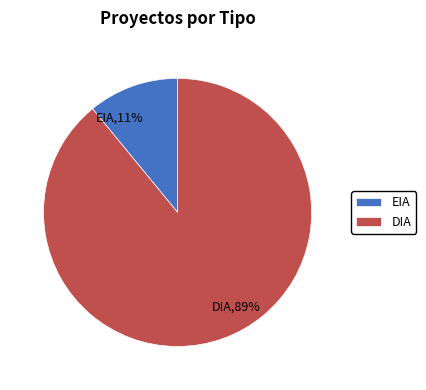

To the nearest percent, what portion does EIA represent?

11%